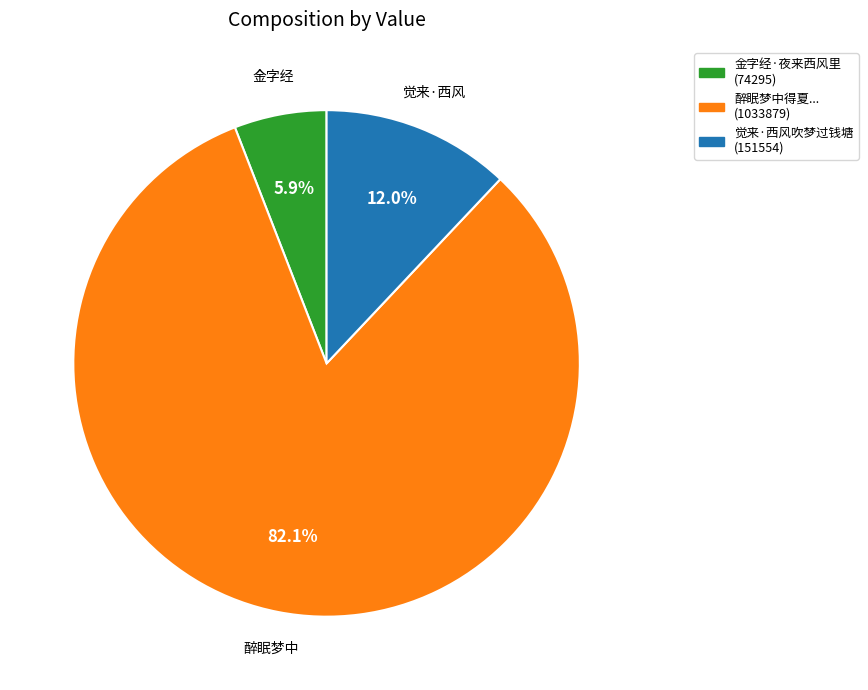

How many segments does this pie chart have?

3